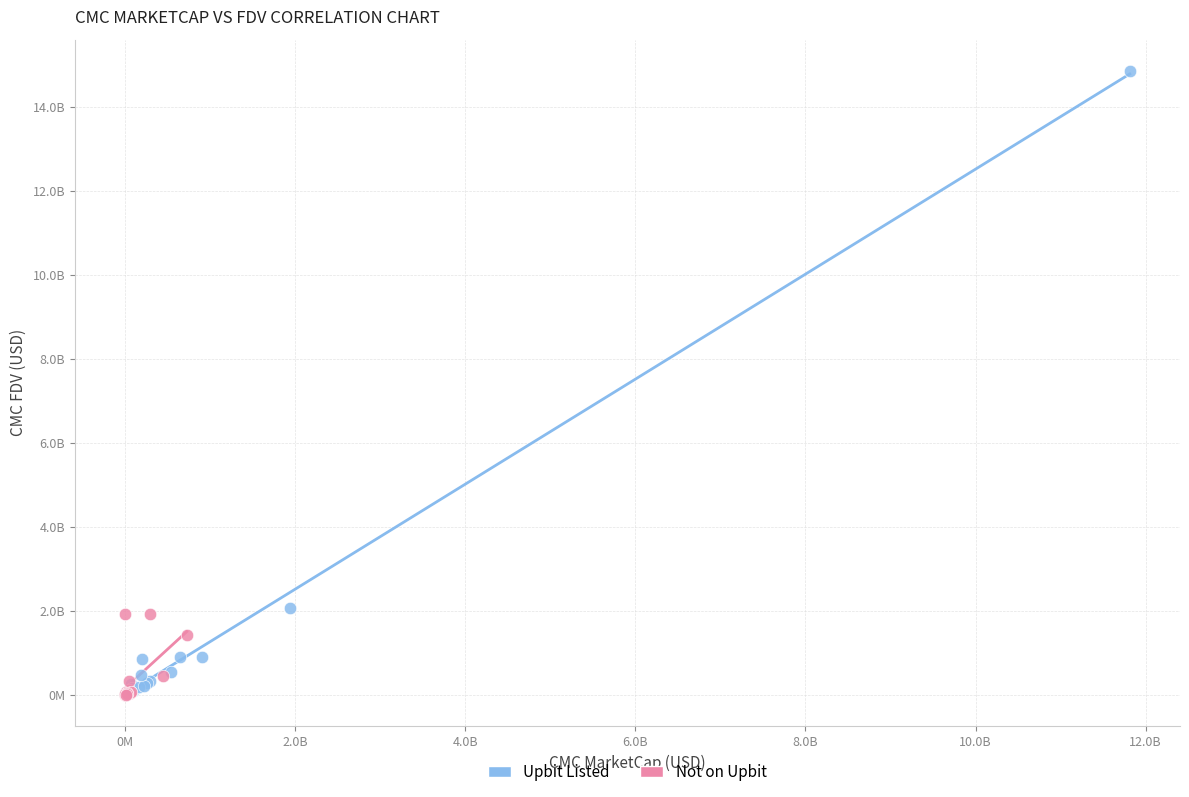

What are all the series names shown in the legend?

Upbit Listed, Not on Upbit